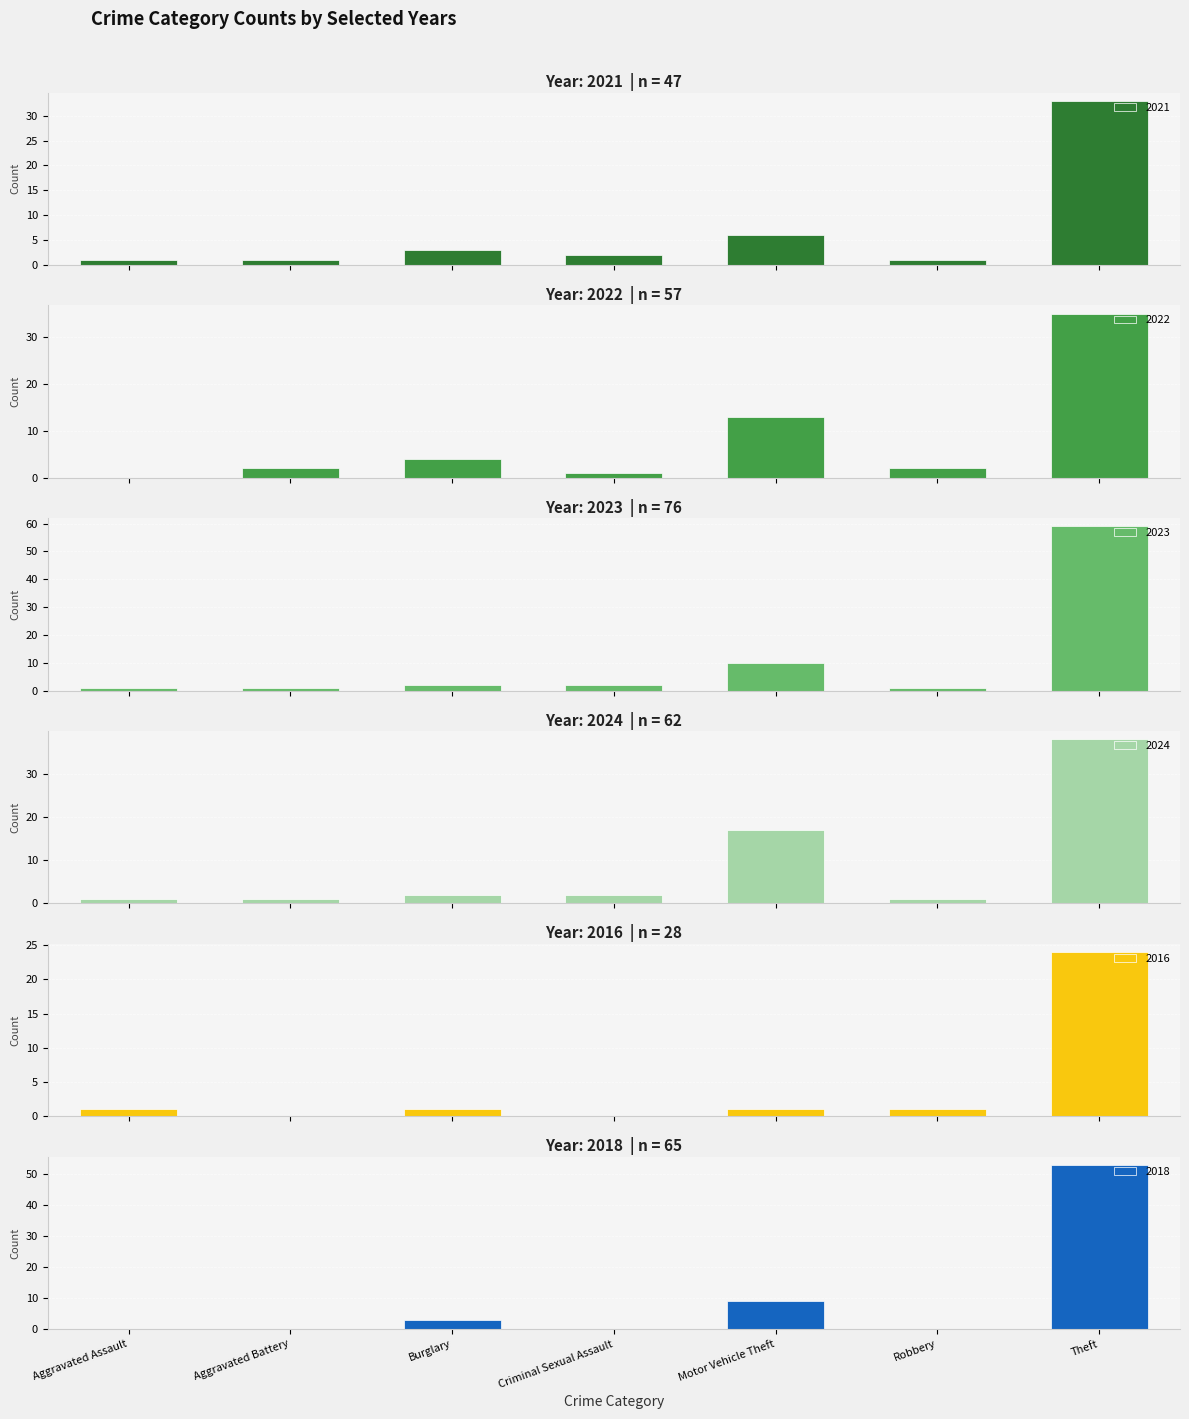

What position from the right is Robbery?

2